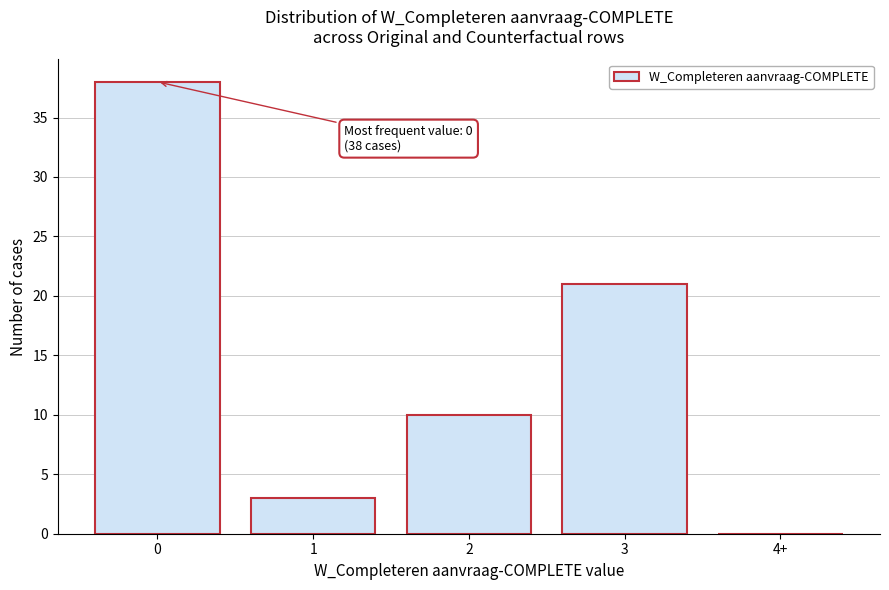

Reading left to right, extract all data points from this chart.

0=38	1=3	2=10	3=21	4+=0